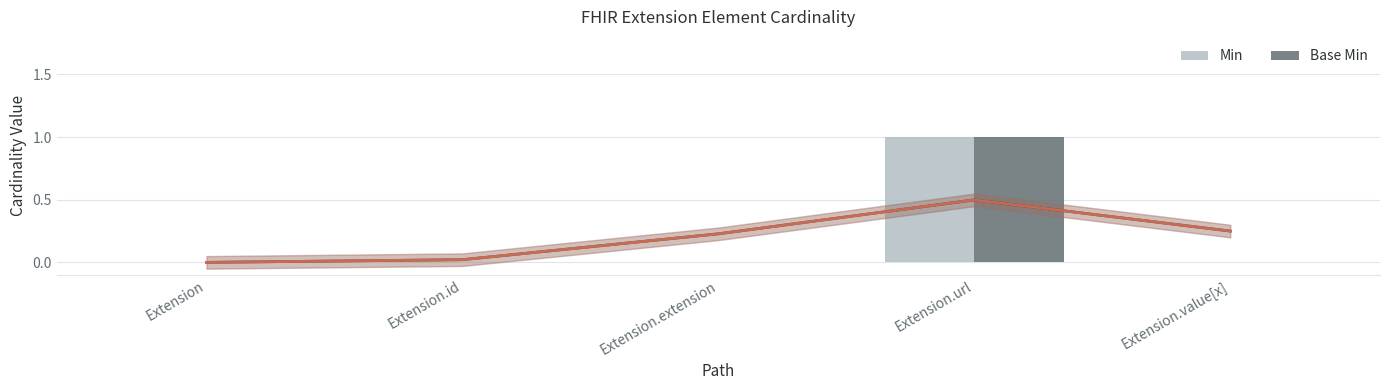

At which category does the chart reach its peak across all series?

Extension.url